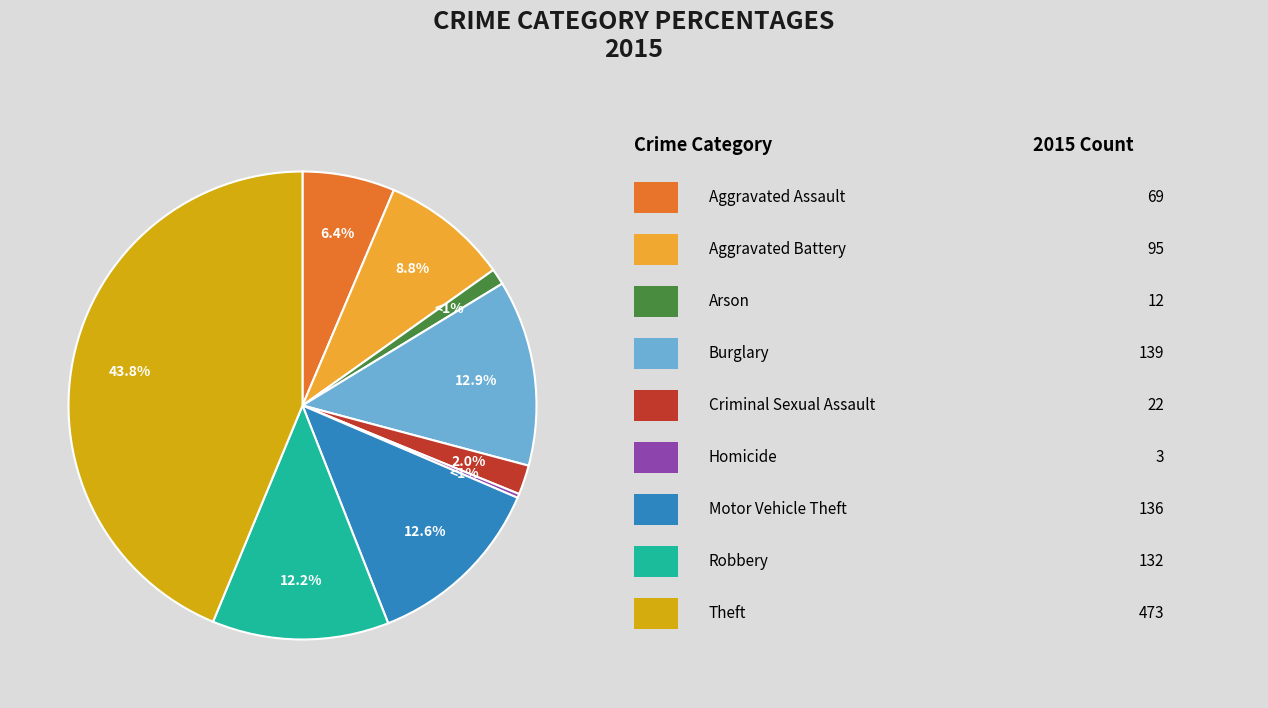

How much of the chart is everything except Arson?

98.9%